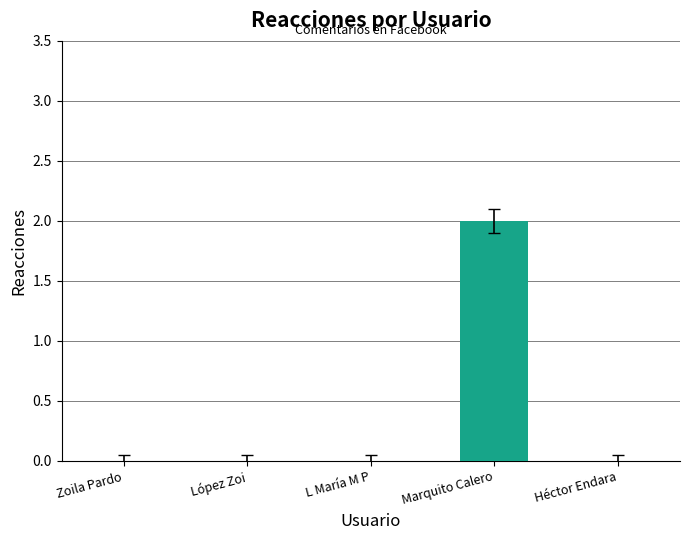

How many series are shown in this chart?

1